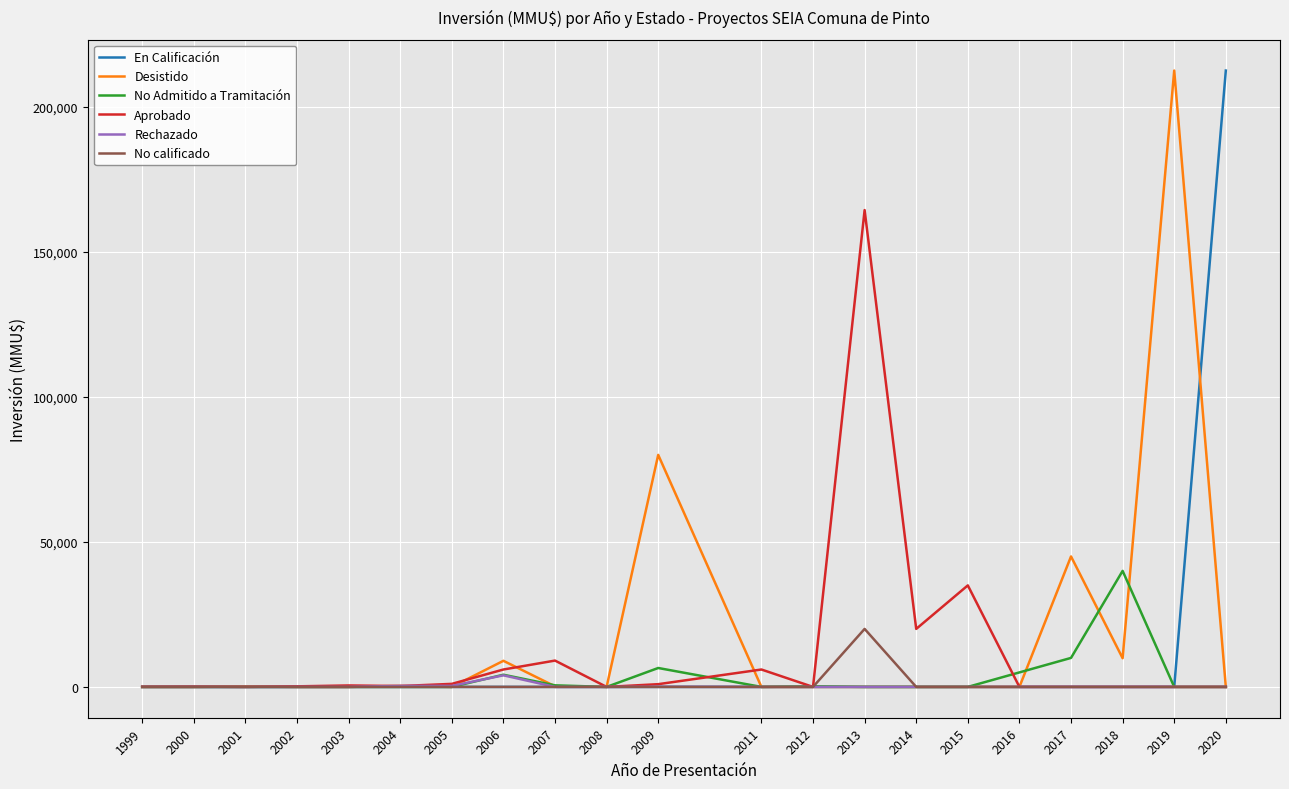

At how many categories does at least one series exceed 190010?

2